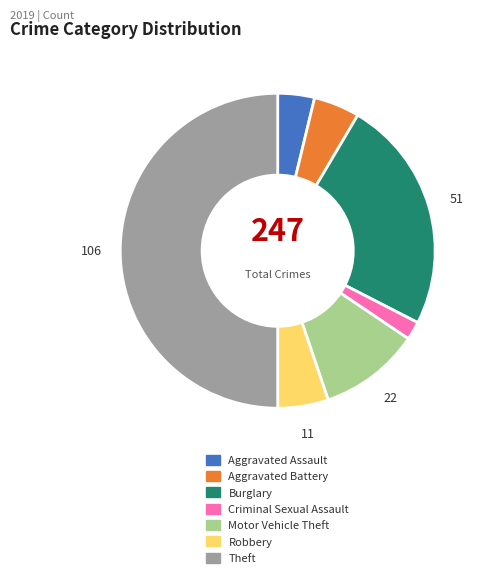

True or false: Aggravated Assault accounts for 4% of the total.

True